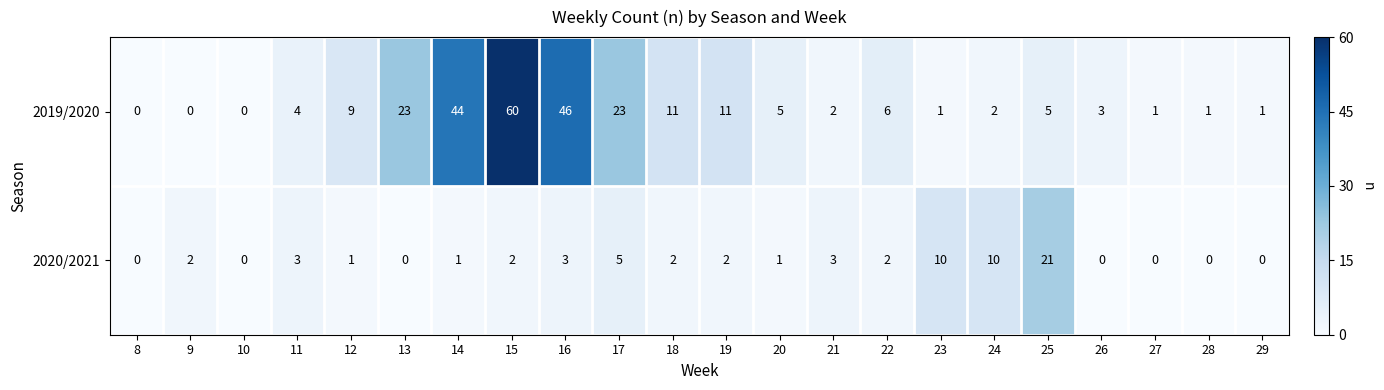

The 2020/2021 series shows 10 at 24. True or false?

True